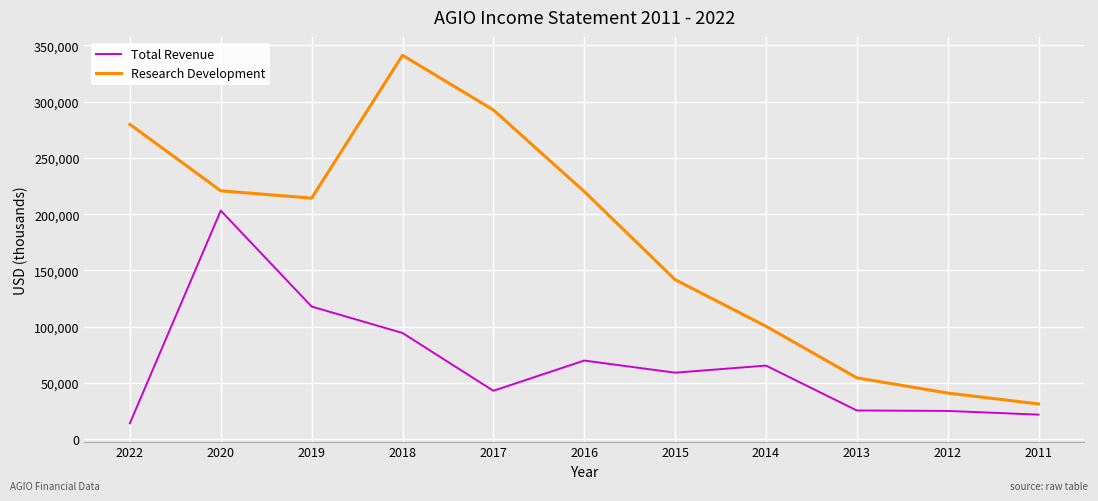

Where is the first local maximum for Research Development?

2018